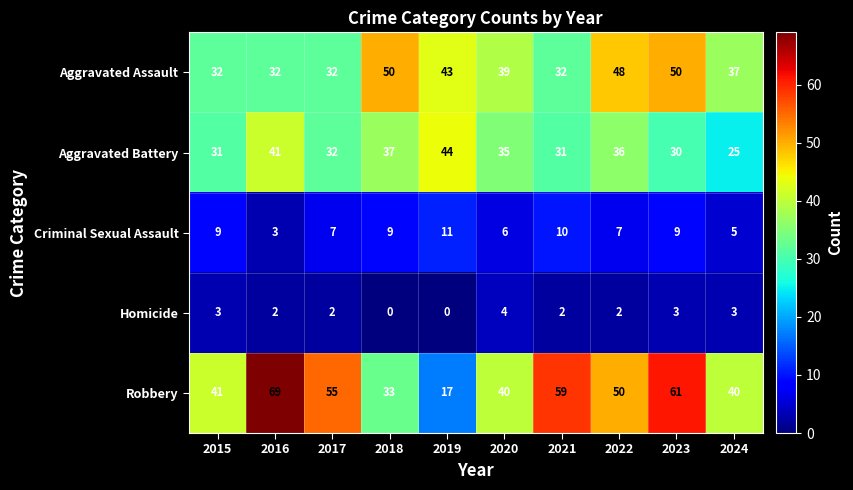

What is the highest value of the Homicide series?

4